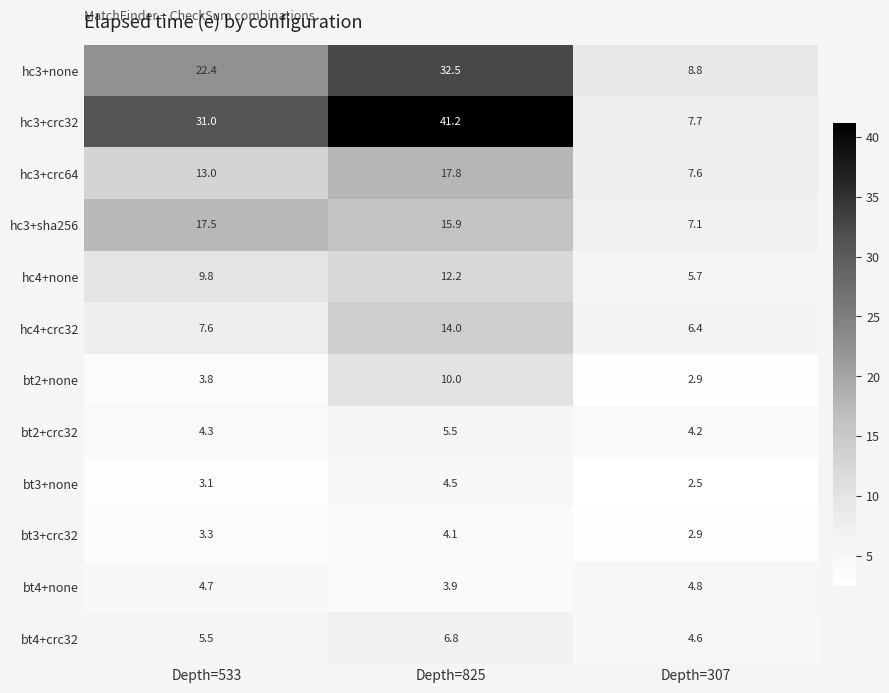

What is the approximate value of bt3+none at Depth=307?

2.5